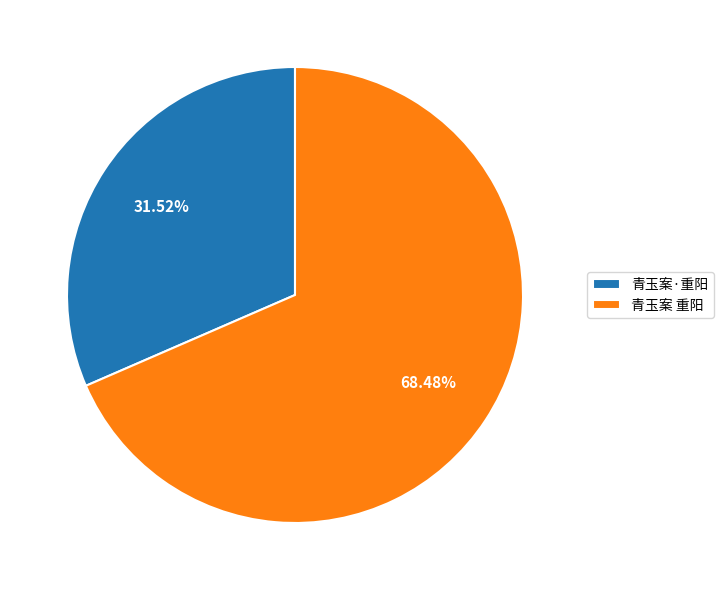

How many slices are in this pie chart?

2